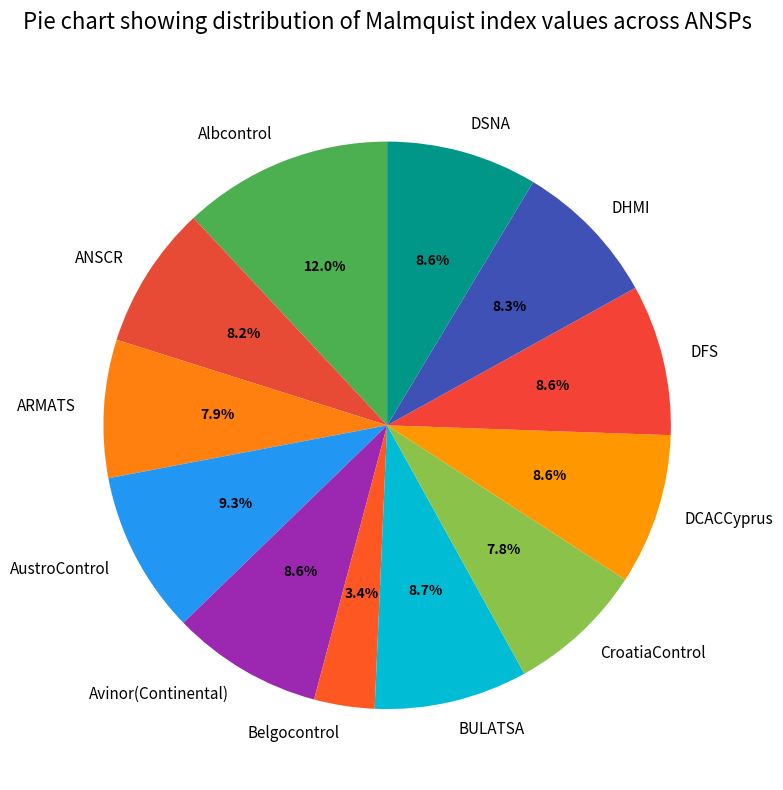

How many segments does this pie chart have?

12